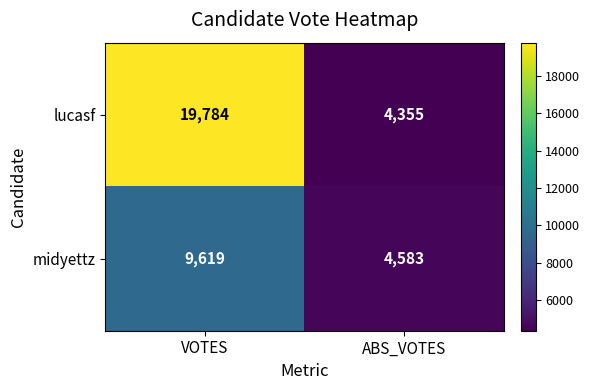

Is it true that midyettz equals 9619 at VOTES?

True